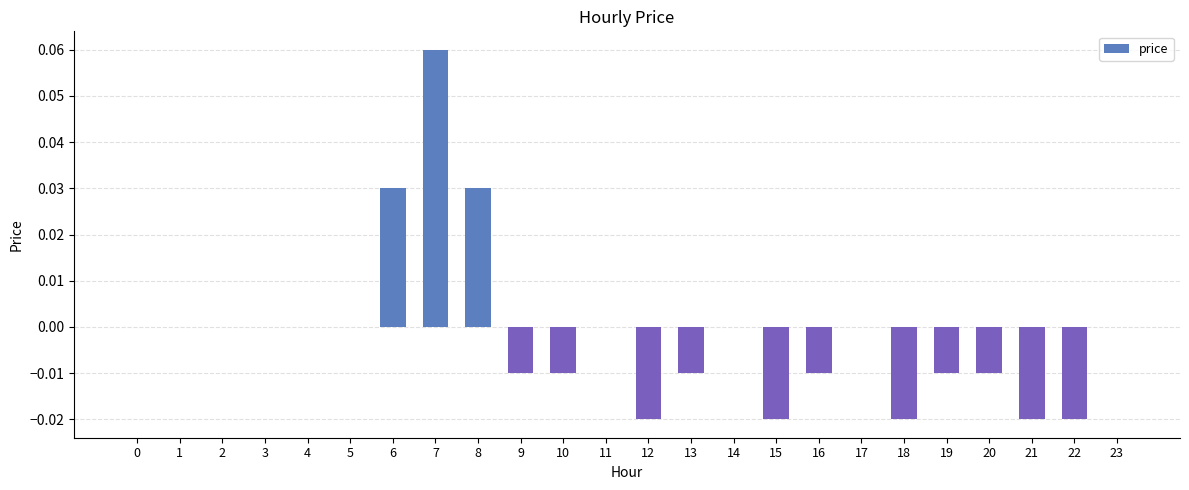

How many series are shown in this chart?

1